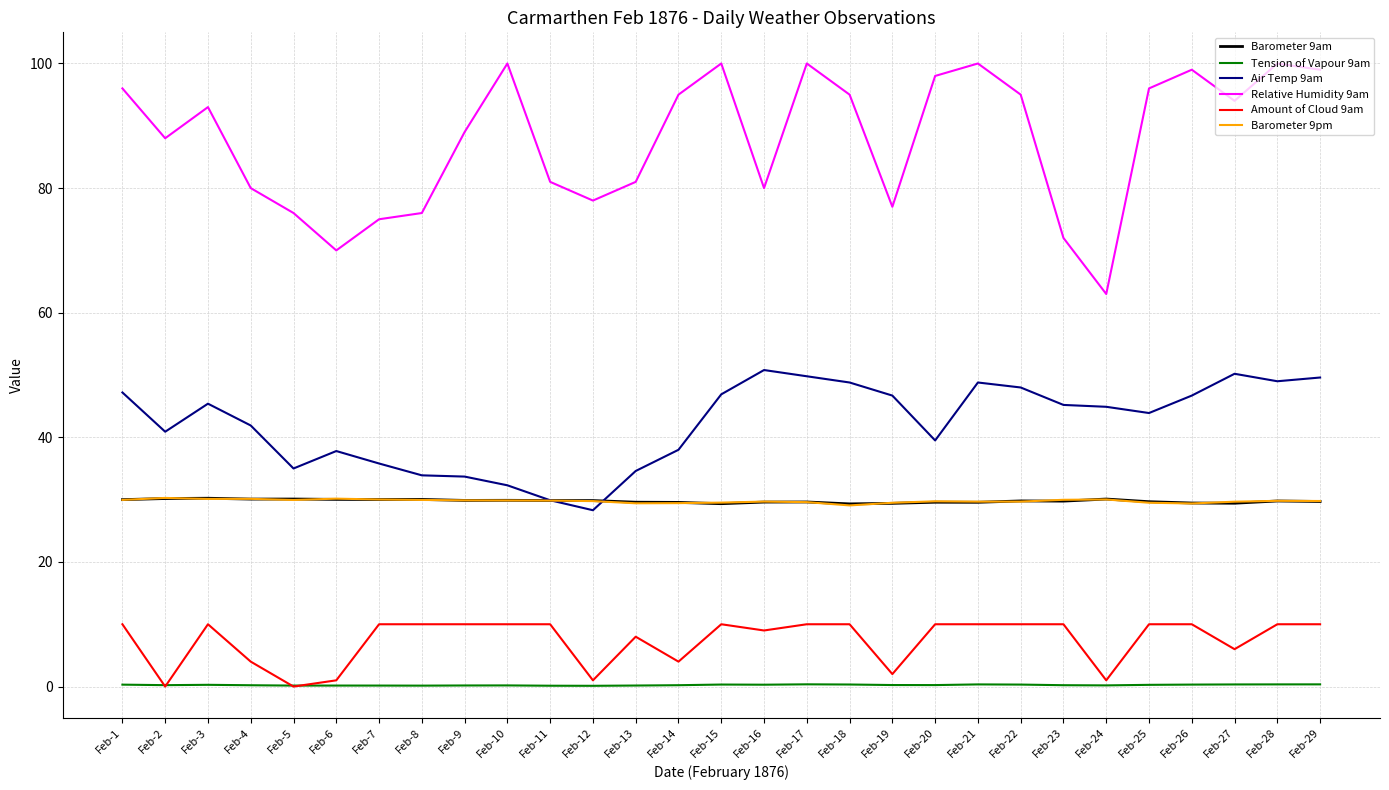

Which series has the largest total across all categories?

Relative Humidity 9am